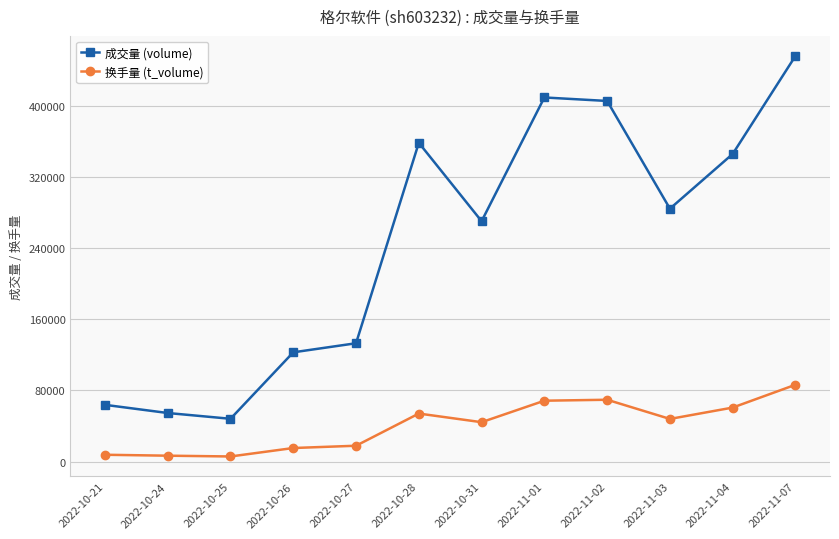

In 成交量 (volume), how many points are lower than both neighbors (excluding endpoints)?

3